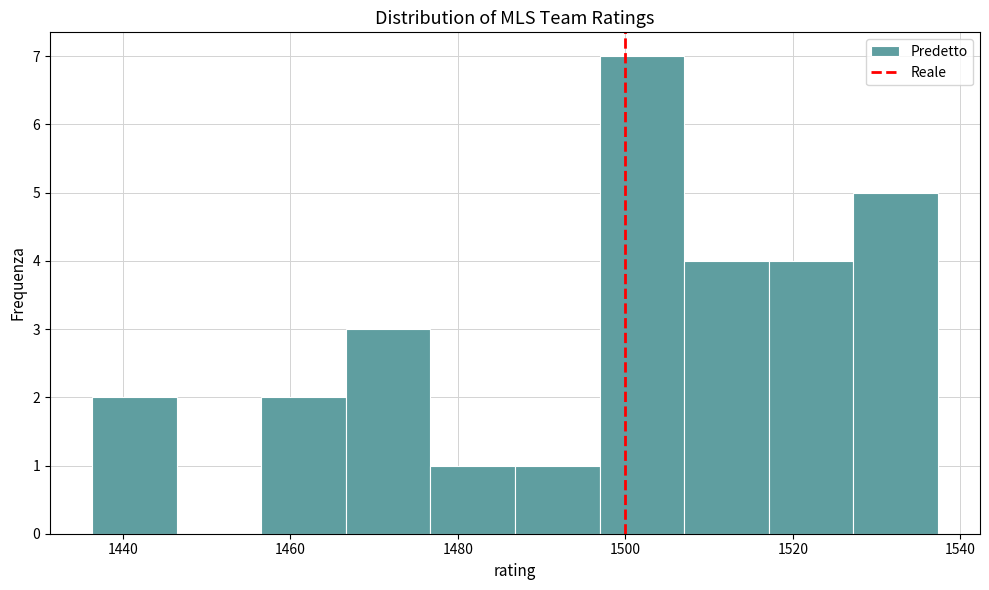

What is the height of the bar covering 1508 to 1518 on the x-axis? Neither the bar edges nor the heights are printed on the chart, so give them approximately, as read against the axes.

4